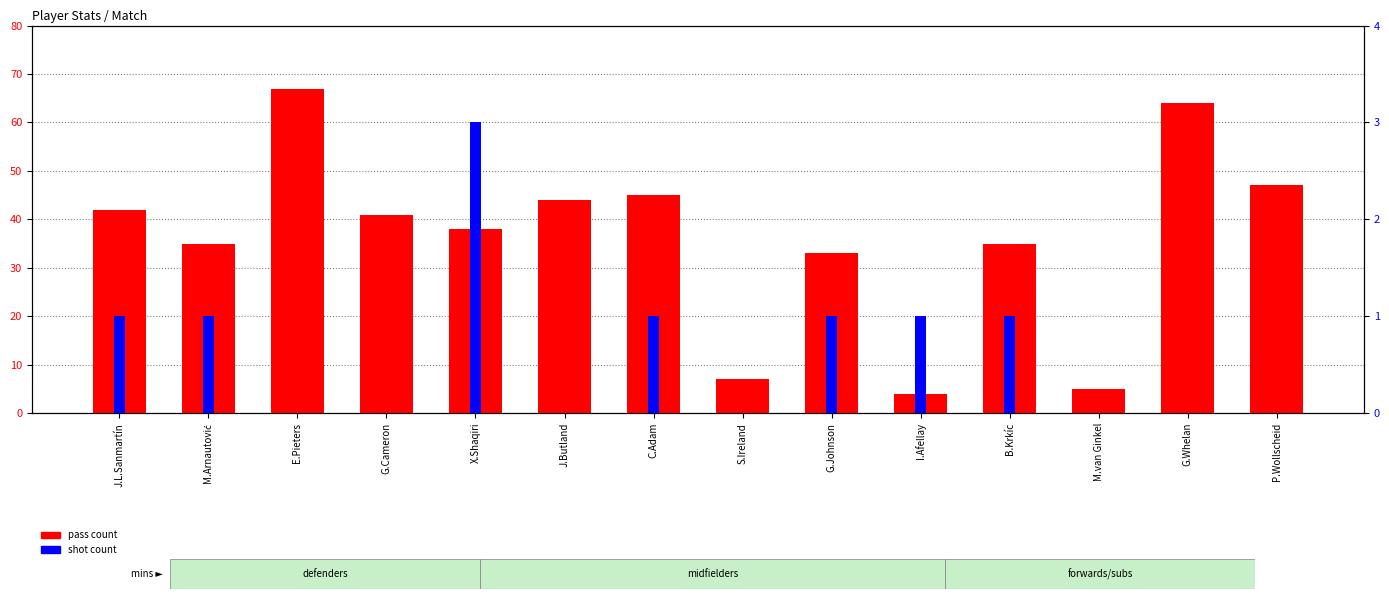

What is the sum of all shot count values?

9